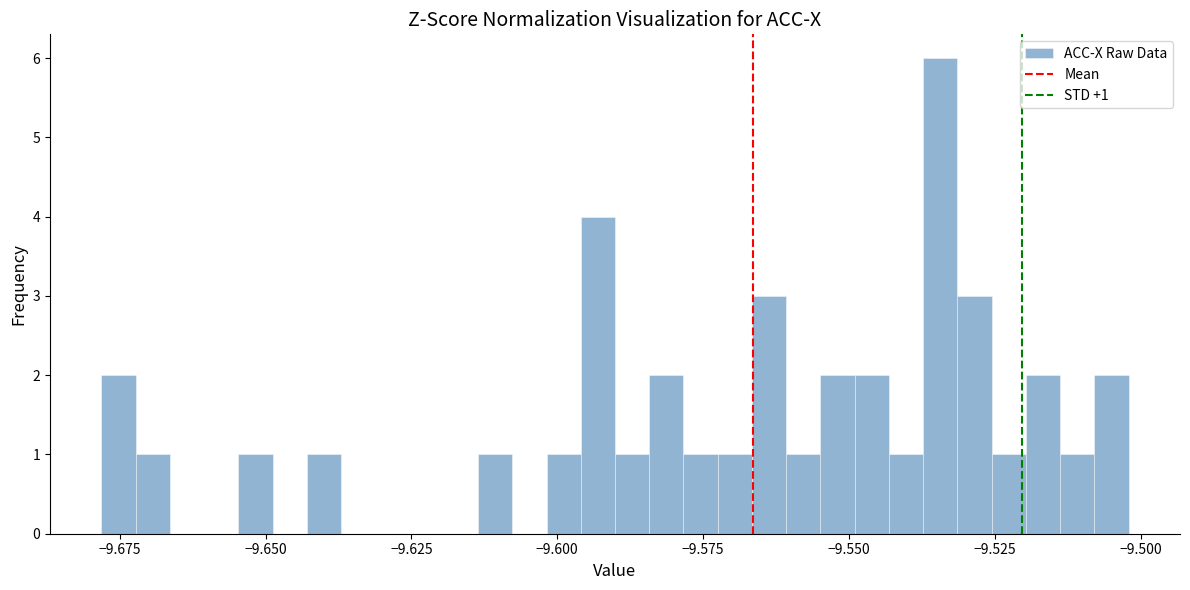

Read against the x-axis, roughly where is the centre of the tallest bar?

-9.535